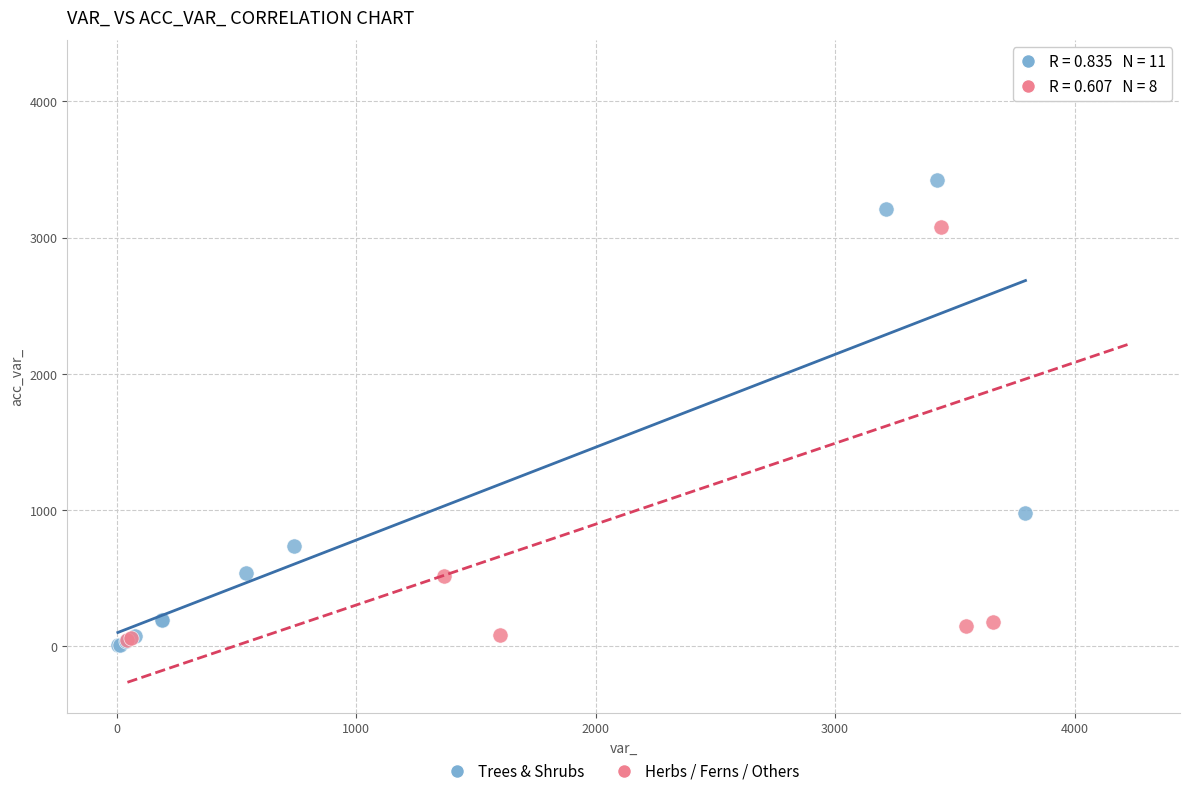

Which series has the widest spread of Y values?

Herbs / Ferns / Others